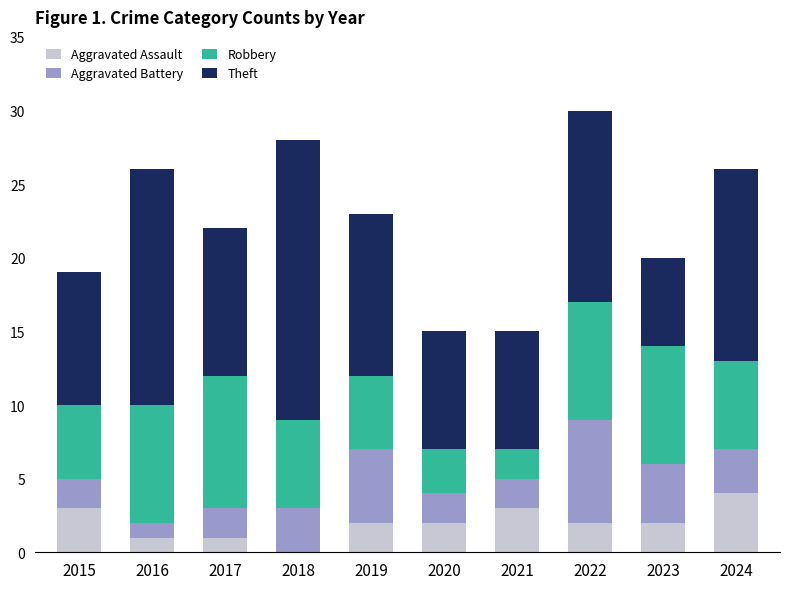

What is the maximum value for Aggravated Assault?

4